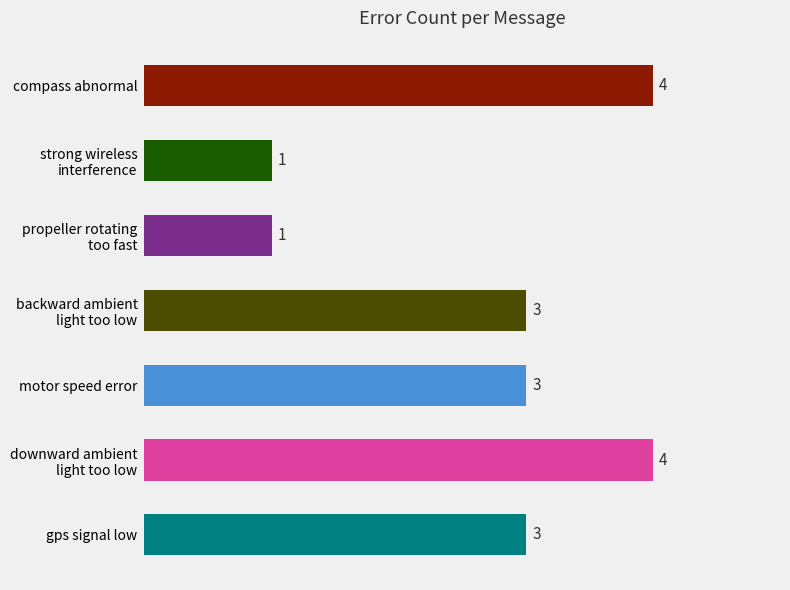

What is the difference between the second highest and second lowest values?

3